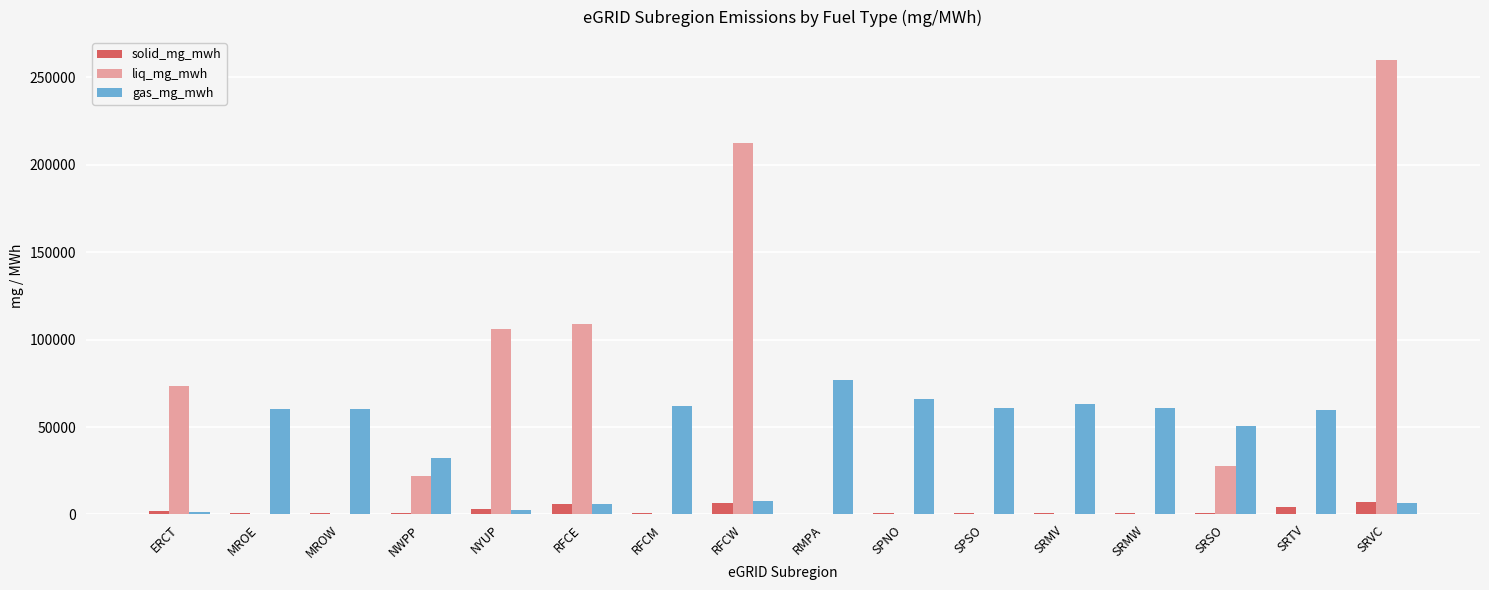

What is the total value across all series at RFCW?

226317.1